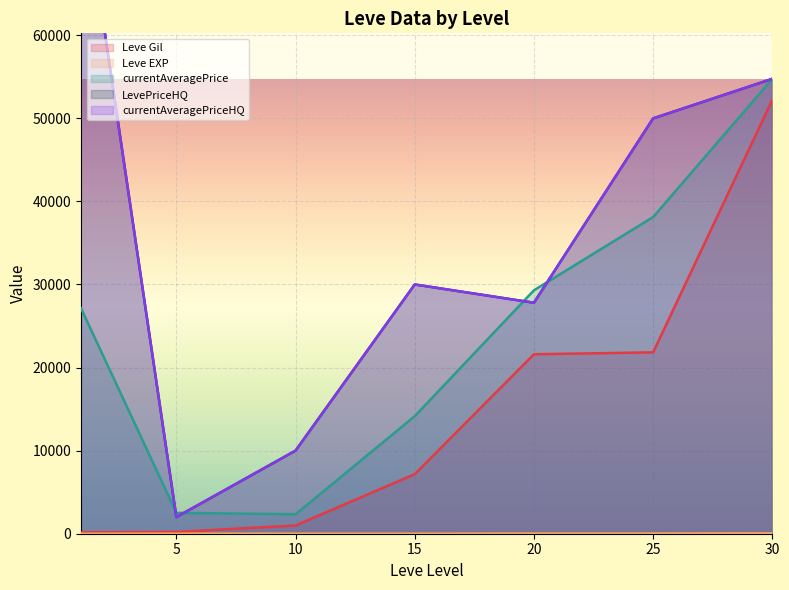

Which series changed the most between 15 and 25?

currentAveragePrice